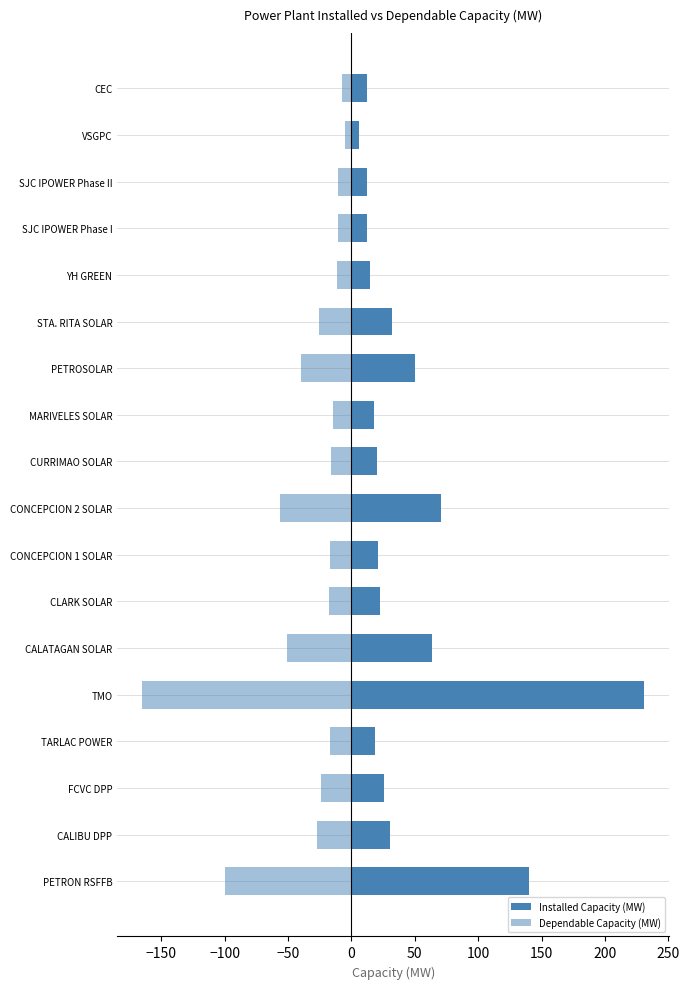

Are the bars horizontal?

Yes